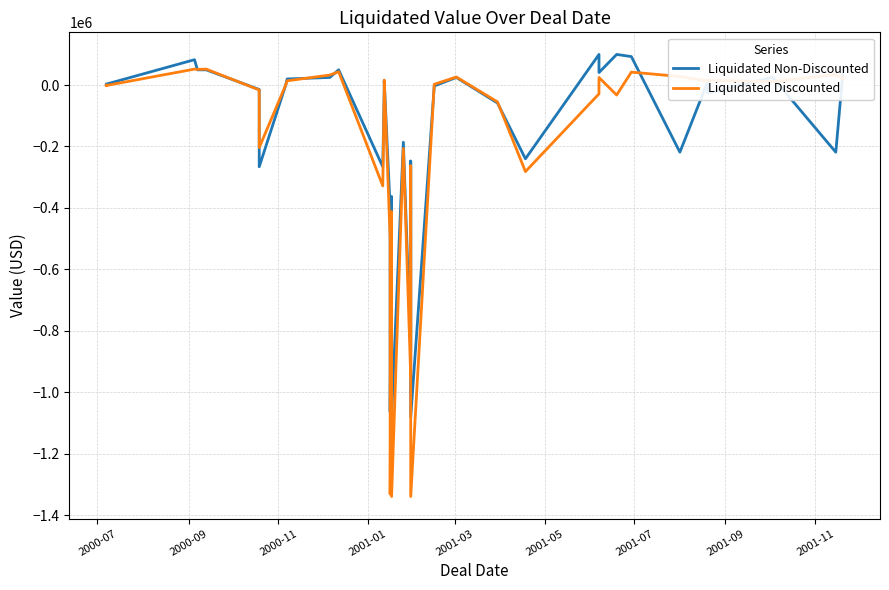

After their last crossing, which series has the higher values: Liquidated Discounted or Liquidated Non-Discounted?

Liquidated Non-Discounted